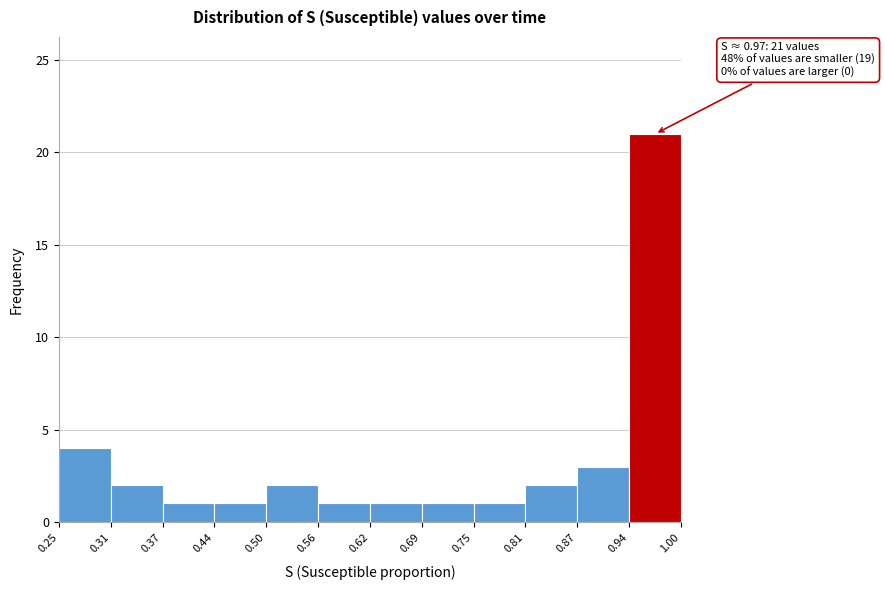

Which range on the x-axis has the tallest bar?

0.94 to 1.00